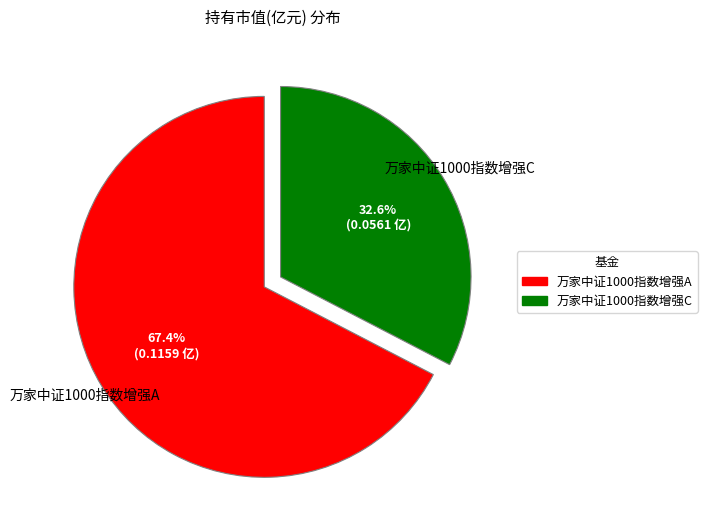

To the nearest percent, what is the average slice percentage?

50%